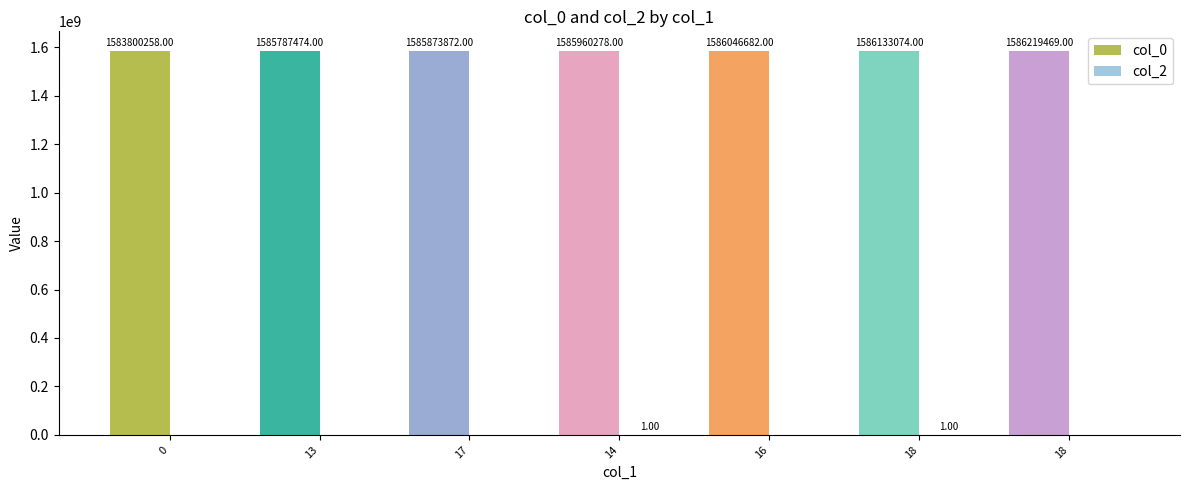

Is the value of col_2 at 0 greater than the value of col_0 at 18?

No